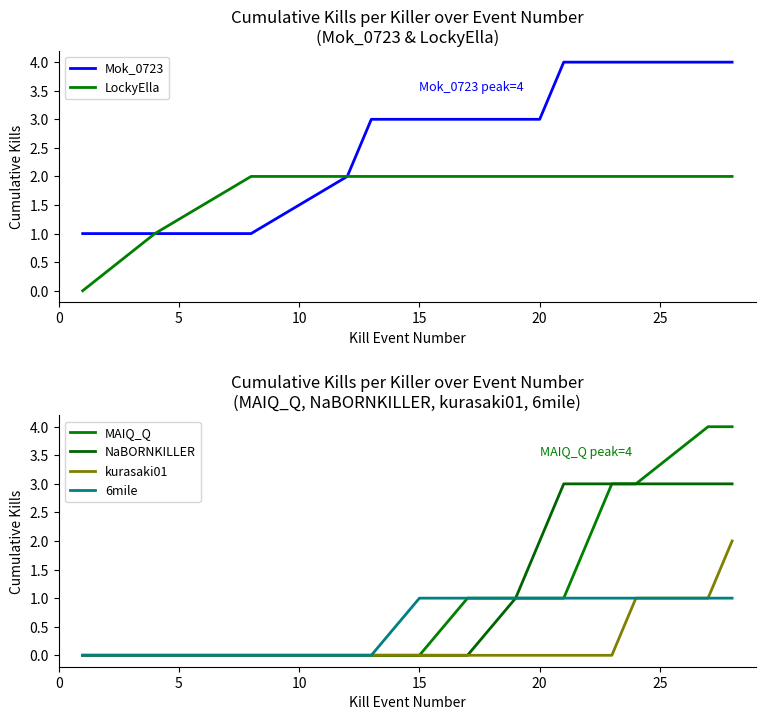

What is the greatest value displayed?

4